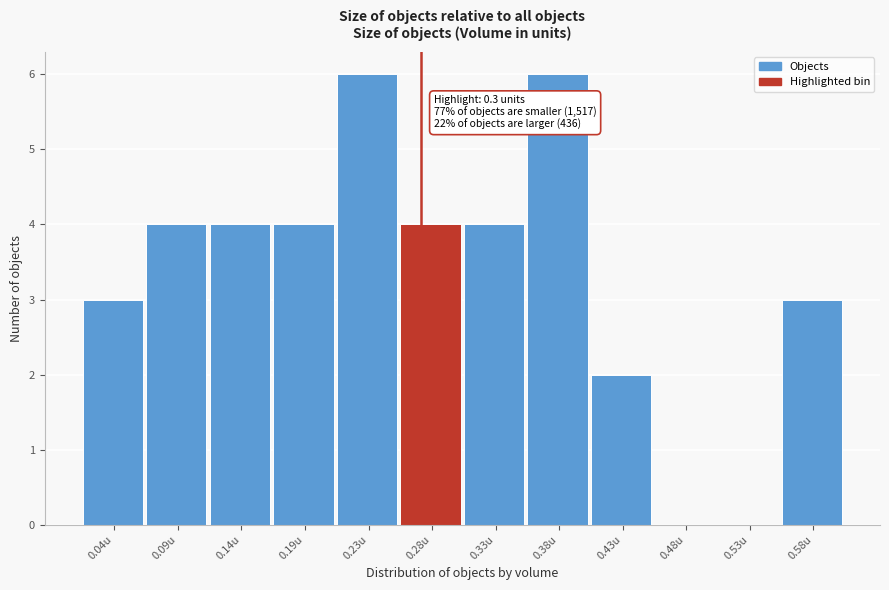

Reading left to right, extract all data points from this chart.

0.04u=3	0.09u=4	0.14u=4	0.19u=4	0.23u=6	0.28u=4	0.33u=4	0.38u=6	0.43u=2	0.48u=0	0.53u=0	0.58u=3